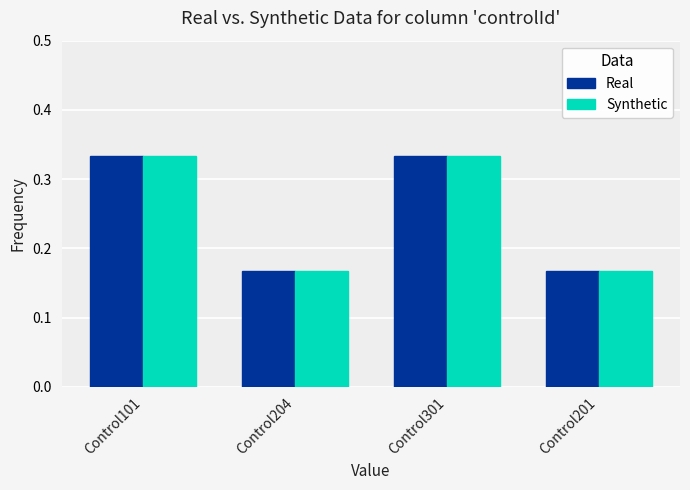

At how many categories does at least one series exceed 0?

4